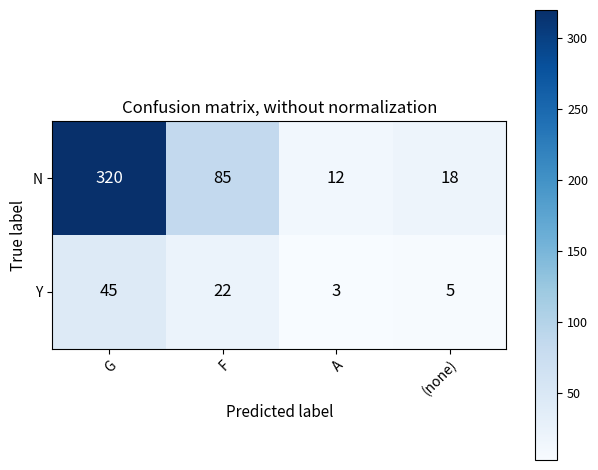

The value of Y at G is 22. True or false?

False